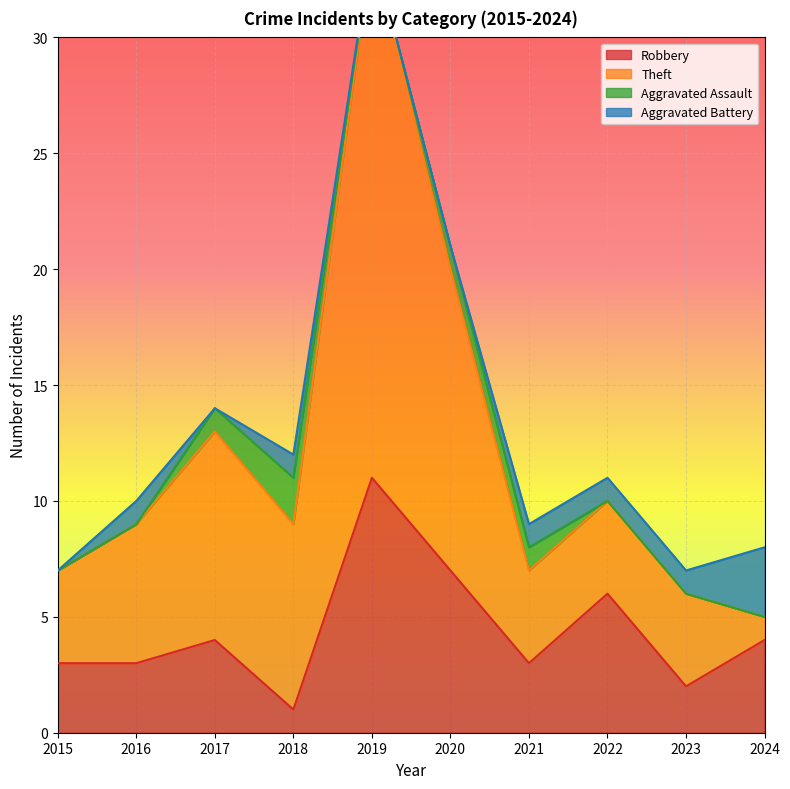

Rank the categories by Robbery value from lowest to highest.

2018, 2023, 2015, 2016, 2021, 2017, 2024, 2022, 2020, 2019